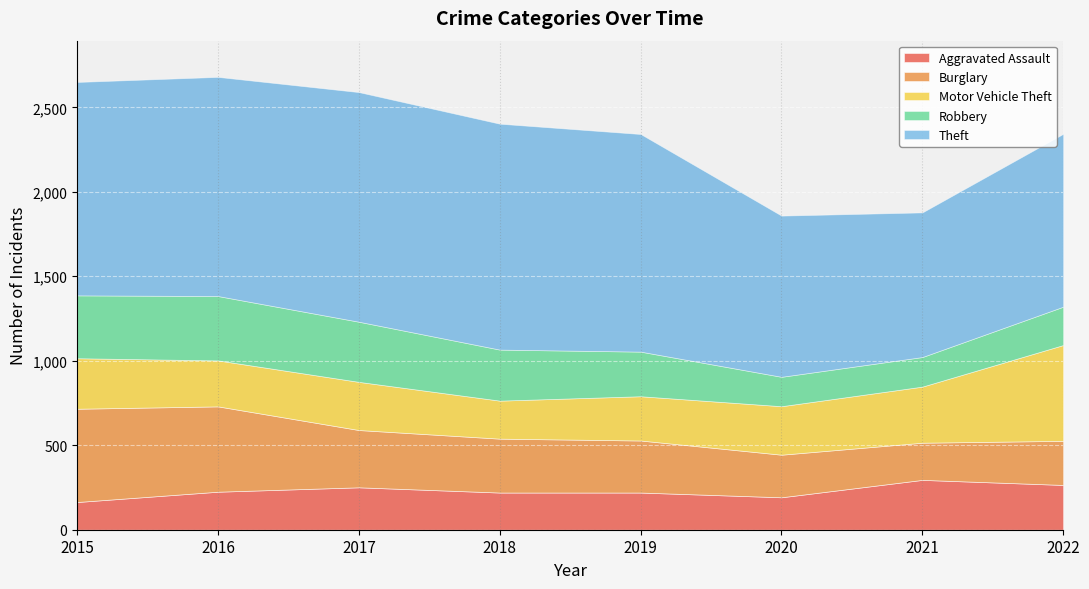

Reading left to right, extract all data points from this chart.

Aggravated Assault: 164	225	251	220	220	192	295	265
Burglary: 552	505	339	319	308	252	220	261
Motor Vehicle Theft: 299	272	285	225	262	287	332	567
Robbery: 372	381	356	302	264	174	175	227
Theft: 1263	1297	1359	1337	1288	954	856	1023